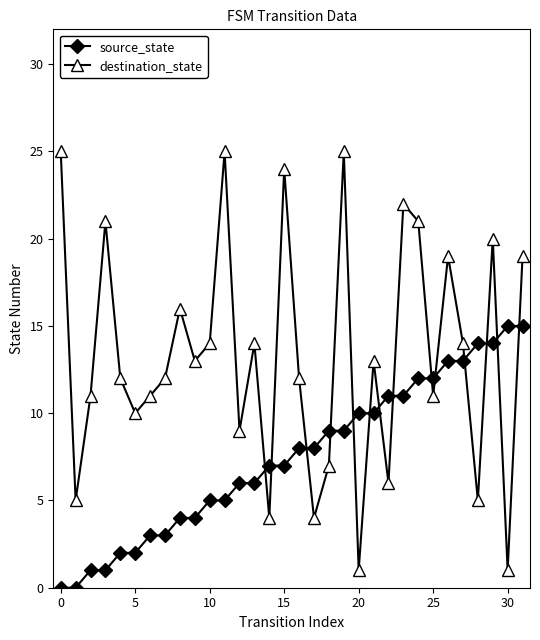

True or false: destination_state has more than 1 points higher than both neighbors.

True